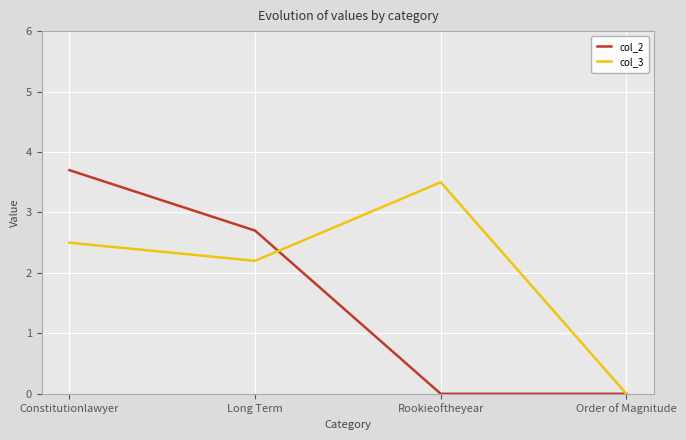

Between which two adjacent categories do col_2 and col_3 first intersect?

Long Term and Rookieoftheyear